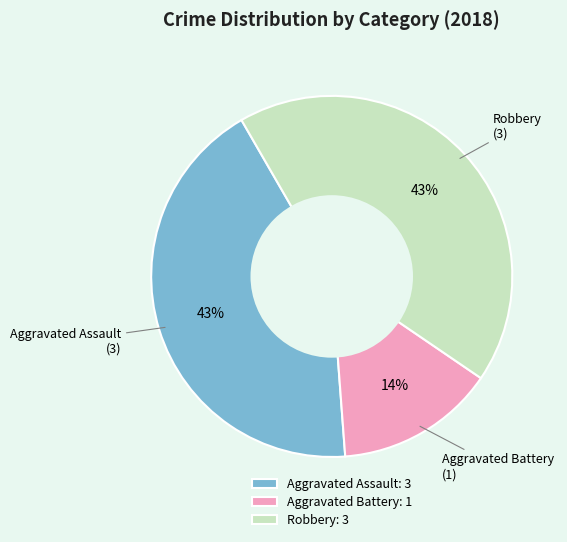

Combined, do Robbery: 3 and Aggravated Assault: 3 account for over 50%?

Yes